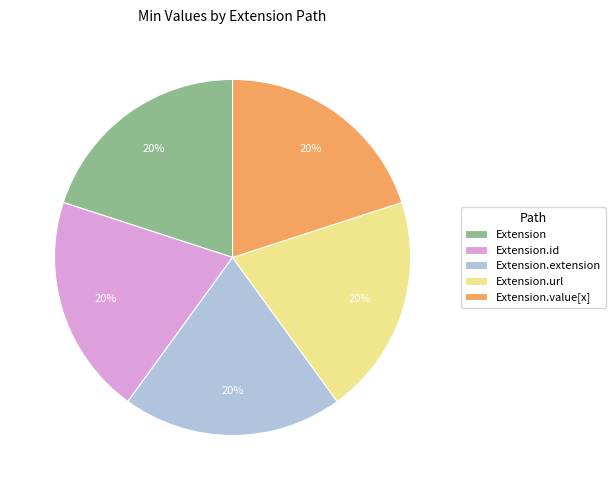

What is the ratio of the value at Extension to the value at Extension.extension?

1.0